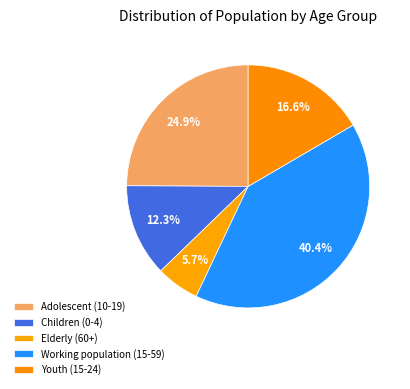

To the nearest percent, what portion does Children (0-4) represent?

12%